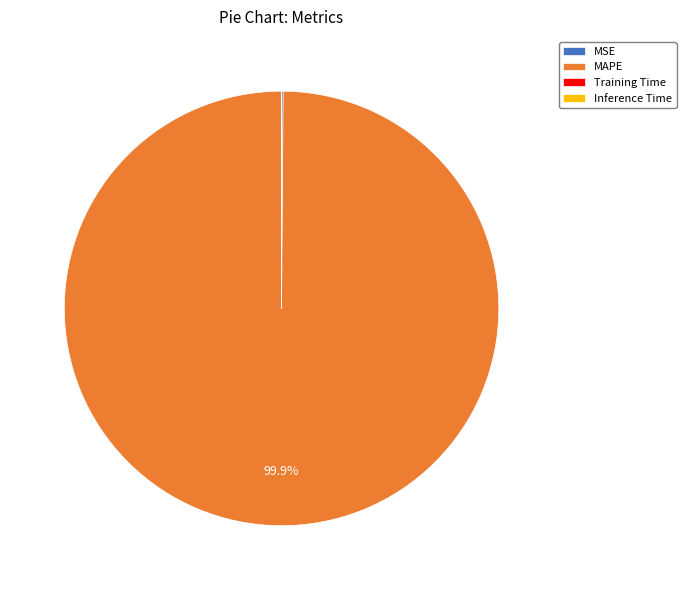

What percentage is the MAPE slice, to the nearest percent?

100%